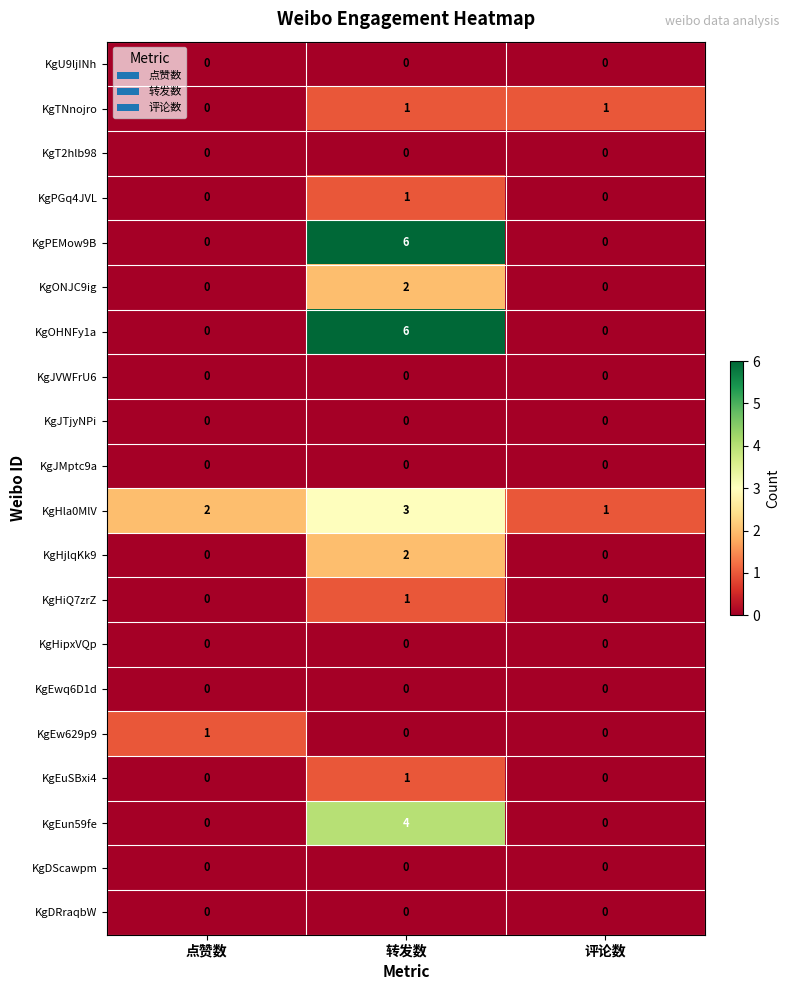

What is the greatest value displayed?

6